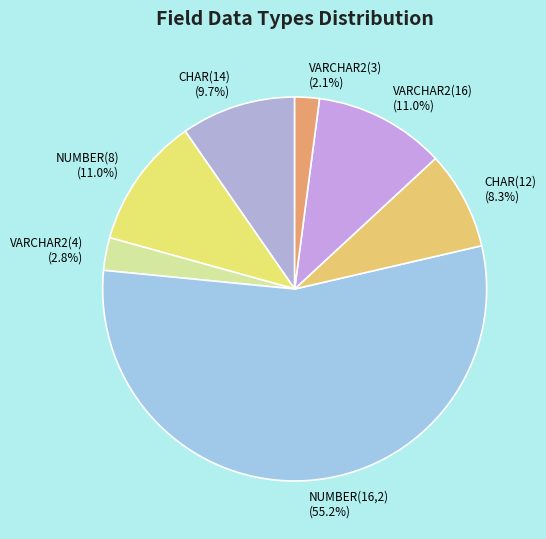

Which category has the biggest portion of the pie?

NUMBER(16,2) (55.2%)